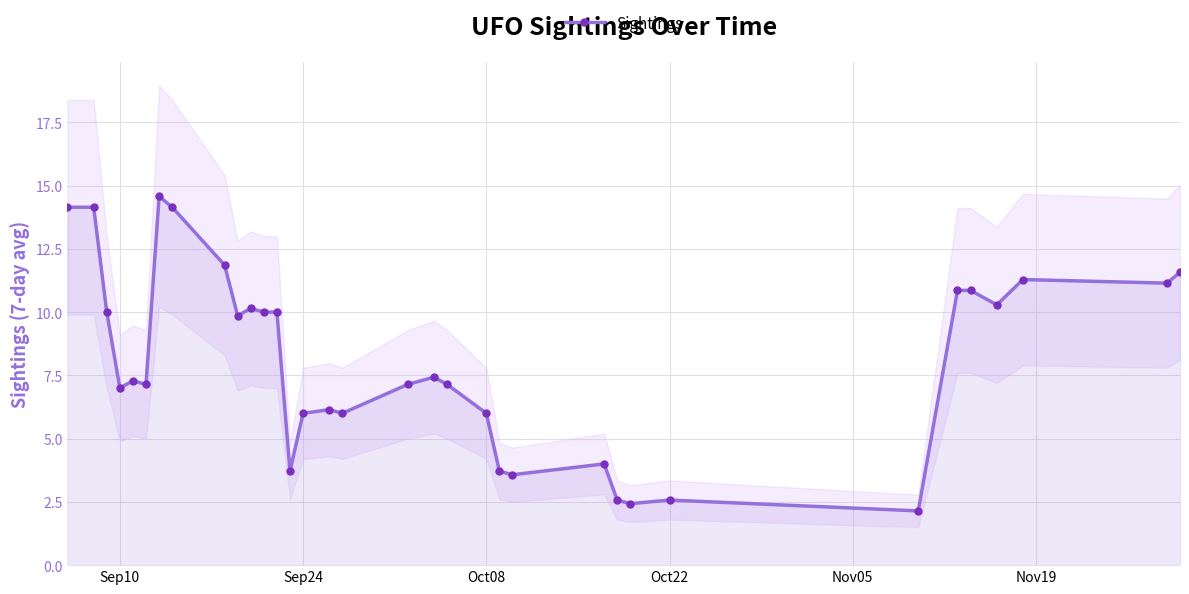

True or false: the data has more than 1 interior local peaks.

True